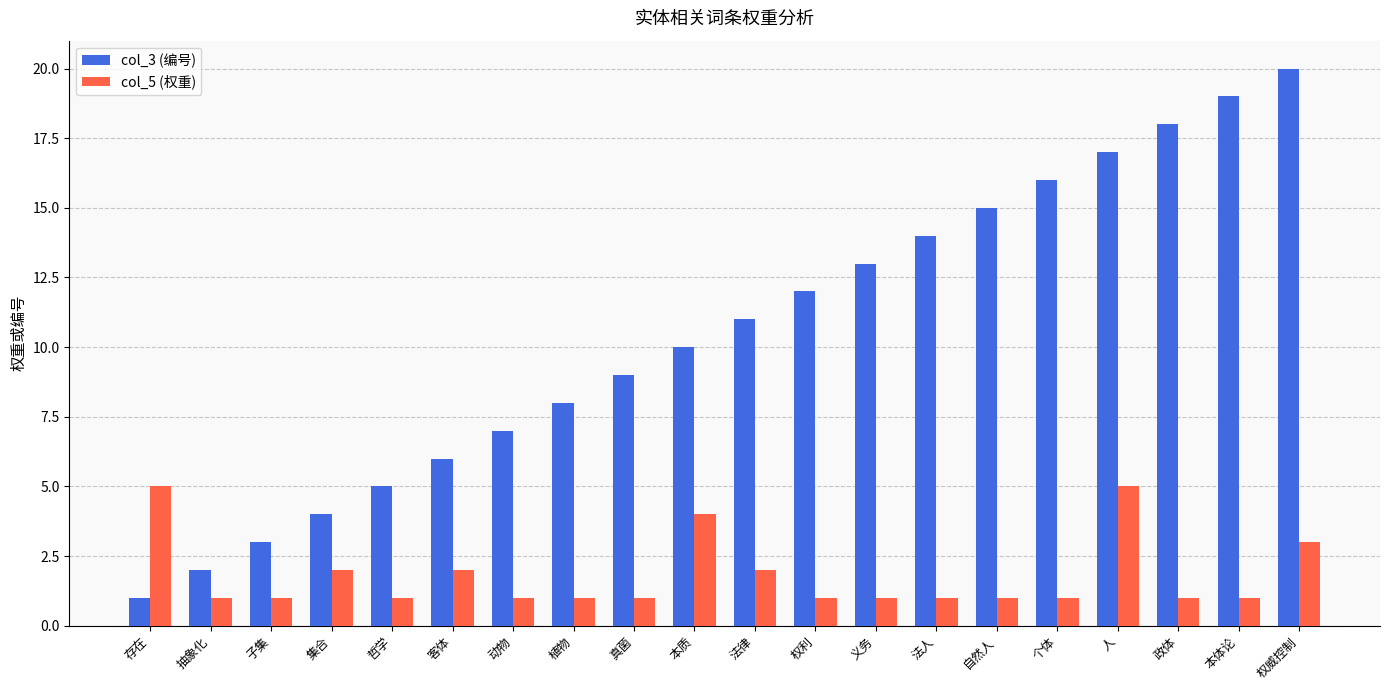

What is the sum of all col_3 (编号) values?

210